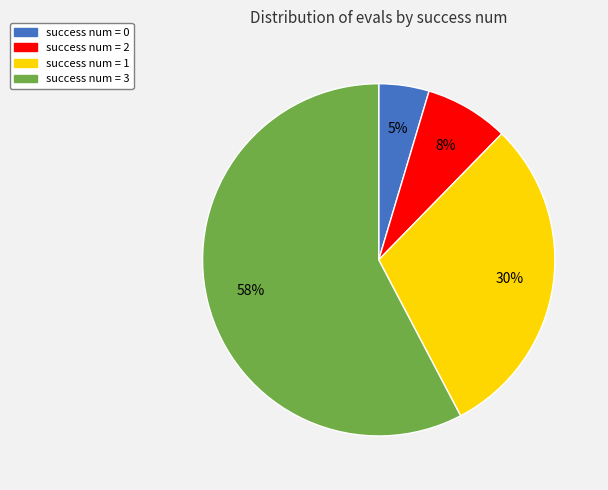

Is there a majority slice in this chart?

Yes